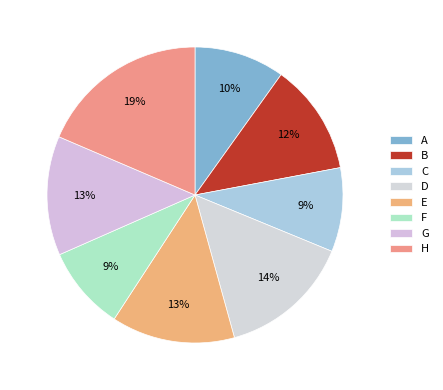

Does any single category account for the majority?

No